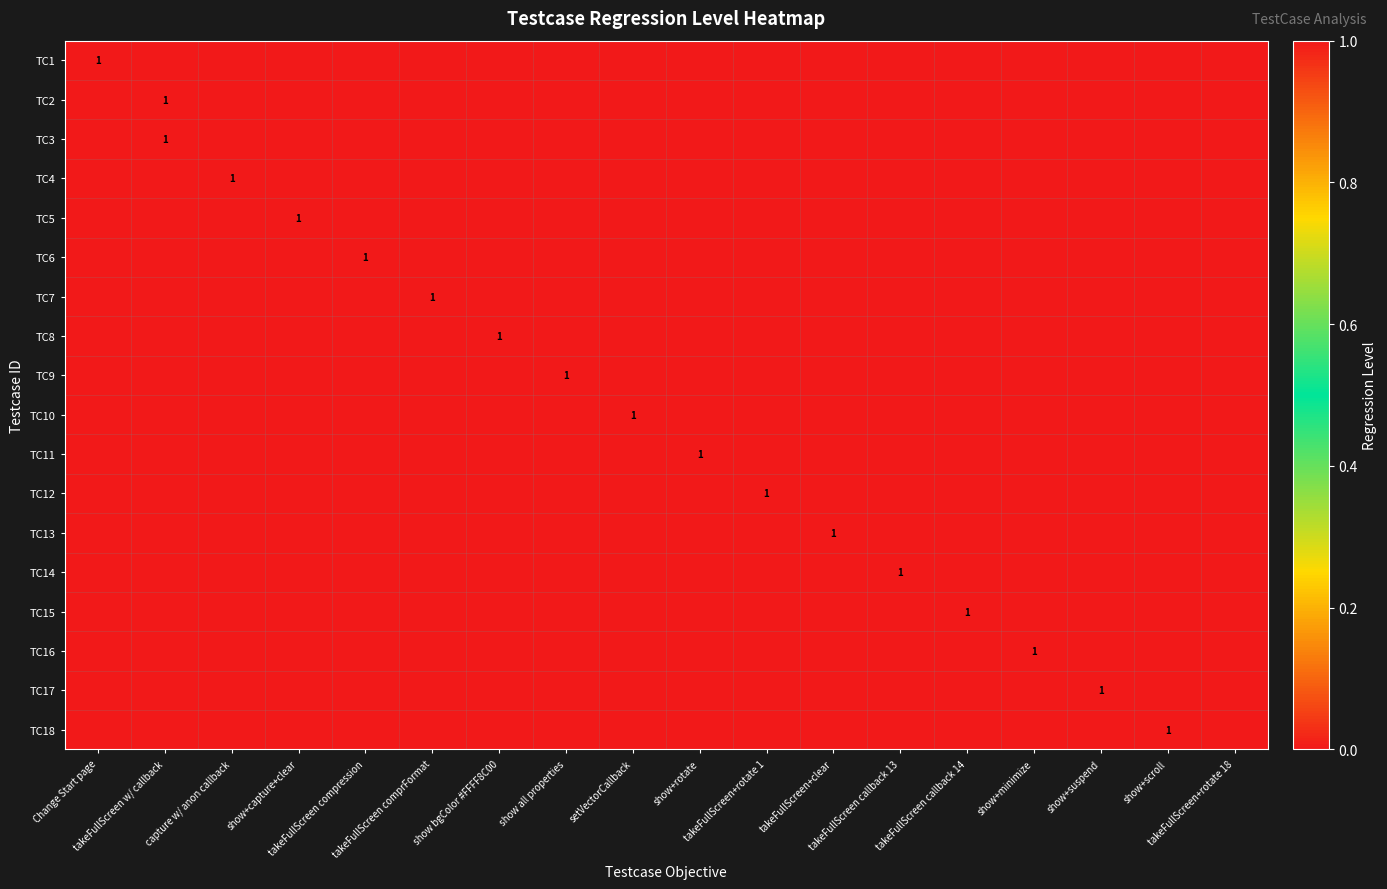

Between takeFullScreen+clear and show+suspend, which series saw the biggest shift?

TC13